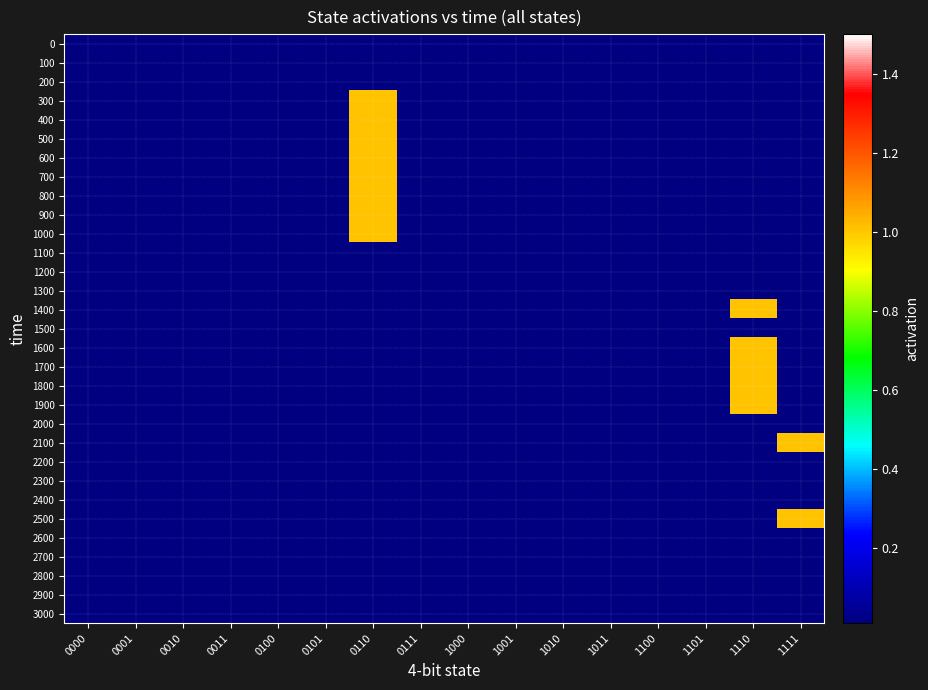

Reading left to right, list all the values displayed in this chart.

0: 0000=0.0	0001=0.0	0010=0.0	0011=0.0	0100=0.0	0101=0.0	0110=0.0	0111=0.0	1000=0.0	1001=0.0	1010=0.0	1011=0.0	1100=0.0	1101=0.0	1110=0.0	1111=0.0
100: 0000=0.0	0001=0.0	0010=0.0	0011=0.0	0100=0.0	0101=0.0	0110=0.0	0111=0.0	1000=0.0	1001=0.0	1010=0.0	1011=0.0	1100=0.0	1101=0.0	1110=0.0	1111=0.0
200: 0000=0.0	0001=0.0	0010=0.0	0011=0.0	0100=0.0	0101=0.0	0110=0.0	0111=0.0	1000=0.0	1001=0.0	1010=0.0	1011=0.0	1100=0.0	1101=0.0	1110=0.0	1111=0.0
300: 0000=0.0	0001=0.0	0010=0.0	0011=0.0	0100=0.0	0101=0.0	0110=1.0	0111=0.0	1000=0.0	1001=0.0	1010=0.0	1011=0.0	1100=0.0	1101=0.0	1110=0.0	1111=0.0
400: 0000=0.0	0001=0.0	0010=0.0	0011=0.0	0100=0.0	0101=0.0	0110=1.0	0111=0.0	1000=0.0	1001=0.0	1010=0.0	1011=0.0	1100=0.0	1101=0.0	1110=0.0	1111=0.0
500: 0000=0.0	0001=0.0	0010=0.0	0011=0.0	0100=0.0	0101=0.0	0110=1.0	0111=0.0	1000=0.0	1001=0.0	1010=0.0	1011=0.0	1100=0.0	1101=0.0	1110=0.0	1111=0.0
600: 0000=0.0	0001=0.0	0010=0.0	0011=0.0	0100=0.0	0101=0.0	0110=1.0	0111=0.0	1000=0.0	1001=0.0	1010=0.0	1011=0.0	1100=0.0	1101=0.0	1110=0.0	1111=0.0
700: 0000=0.0	0001=0.0	0010=0.0	0011=0.0	0100=0.0	0101=0.0	0110=1.0	0111=0.0	1000=0.0	1001=0.0	1010=0.0	1011=0.0	1100=0.0	1101=0.0	1110=0.0	1111=0.0
800: 0000=0.0	0001=0.0	0010=0.0	0011=0.0	0100=0.0	0101=0.0	0110=1.0	0111=0.0	1000=0.0	1001=0.0	1010=0.0	1011=0.0	1100=0.0	1101=0.0	1110=0.0	1111=0.0
900: 0000=0.0	0001=0.0	0010=0.0	0011=0.0	0100=0.0	0101=0.0	0110=1.0	0111=0.0	1000=0.0	1001=0.0	1010=0.0	1011=0.0	1100=0.0	1101=0.0	1110=0.0	1111=0.0
1000: 0000=0.0	0001=0.0	0010=0.0	0011=0.0	0100=0.0	0101=0.0	0110=1.0	0111=0.0	1000=0.0	1001=0.0	1010=0.0	1011=0.0	1100=0.0	1101=0.0	1110=0.0	1111=0.0
1100: 0000=0.0	0001=0.0	0010=0.0	0011=0.0	0100=0.0	0101=0.0	0110=0.0	0111=0.0	1000=0.0	1001=0.0	1010=0.0	1011=0.0	1100=0.0	1101=0.0	1110=0.0	1111=0.0
1200: 0000=0.0	0001=0.0	0010=0.0	0011=0.0	0100=0.0	0101=0.0	0110=0.0	0111=0.0	1000=0.0	1001=0.0	1010=0.0	1011=0.0	1100=0.0	1101=0.0	1110=0.0	1111=0.0
1300: 0000=0.0	0001=0.0	0010=0.0	0011=0.0	0100=0.0	0101=0.0	0110=0.0	0111=0.0	1000=0.0	1001=0.0	1010=0.0	1011=0.0	1100=0.0	1101=0.0	1110=0.0	1111=0.0
1400: 0000=0.0	0001=0.0	0010=0.0	0011=0.0	0100=0.0	0101=0.0	0110=0.0	0111=0.0	1000=0.0	1001=0.0	1010=0.0	1011=0.0	1100=0.0	1101=0.0	1110=1.0	1111=0.0
1500: 0000=0.0	0001=0.0	0010=0.0	0011=0.0	0100=0.0	0101=0.0	0110=0.0	0111=0.0	1000=0.0	1001=0.0	1010=0.0	1011=0.0	1100=0.0	1101=0.0	1110=0.0	1111=0.0
1600: 0000=0.0	0001=0.0	0010=0.0	0011=0.0	0100=0.0	0101=0.0	0110=0.0	0111=0.0	1000=0.0	1001=0.0	1010=0.0	1011=0.0	1100=0.0	1101=0.0	1110=1.0	1111=0.0
1700: 0000=0.0	0001=0.0	0010=0.0	0011=0.0	0100=0.0	0101=0.0	0110=0.0	0111=0.0	1000=0.0	1001=0.0	1010=0.0	1011=0.0	1100=0.0	1101=0.0	1110=1.0	1111=0.0
1800: 0000=0.0	0001=0.0	0010=0.0	0011=0.0	0100=0.0	0101=0.0	0110=0.0	0111=0.0	1000=0.0	1001=0.0	1010=0.0	1011=0.0	1100=0.0	1101=0.0	1110=1.0	1111=0.0
1900: 0000=0.0	0001=0.0	0010=0.0	0011=0.0	0100=0.0	0101=0.0	0110=0.0	0111=0.0	1000=0.0	1001=0.0	1010=0.0	1011=0.0	1100=0.0	1101=0.0	1110=1.0	1111=0.0
2000: 0000=0.0	0001=0.0	0010=0.0	0011=0.0	0100=0.0	0101=0.0	0110=0.0	0111=0.0	1000=0.0	1001=0.0	1010=0.0	1011=0.0	1100=0.0	1101=0.0	1110=0.0	1111=0.0
2100: 0000=0.0	0001=0.0	0010=0.0	0011=0.0	0100=0.0	0101=0.0	0110=0.0	0111=0.0	1000=0.0	1001=0.0	1010=0.0	1011=0.0	1100=0.0	1101=0.0	1110=0.0	1111=1.0
2200: 0000=0.0	0001=0.0	0010=0.0	0011=0.0	0100=0.0	0101=0.0	0110=0.0	0111=0.0	1000=0.0	1001=0.0	1010=0.0	1011=0.0	1100=0.0	1101=0.0	1110=0.0	1111=0.0
2300: 0000=0.0	0001=0.0	0010=0.0	0011=0.0	0100=0.0	0101=0.0	0110=0.0	0111=0.0	1000=0.0	1001=0.0	1010=0.0	1011=0.0	1100=0.0	1101=0.0	1110=0.0	1111=0.0
2400: 0000=0.0	0001=0.0	0010=0.0	0011=0.0	0100=0.0	0101=0.0	0110=0.0	0111=0.0	1000=0.0	1001=0.0	1010=0.0	1011=0.0	1100=0.0	1101=0.0	1110=0.0	1111=0.0
2500: 0000=0.0	0001=0.0	0010=0.0	0011=0.0	0100=0.0	0101=0.0	0110=0.0	0111=0.0	1000=0.0	1001=0.0	1010=0.0	1011=0.0	1100=0.0	1101=0.0	1110=0.0	1111=1.0
2600: 0000=0.0	0001=0.0	0010=0.0	0011=0.0	0100=0.0	0101=0.0	0110=0.0	0111=0.0	1000=0.0	1001=0.0	1010=0.0	1011=0.0	1100=0.0	1101=0.0	1110=0.0	1111=0.0
2700: 0000=0.0	0001=0.0	0010=0.0	0011=0.0	0100=0.0	0101=0.0	0110=0.0	0111=0.0	1000=0.0	1001=0.0	1010=0.0	1011=0.0	1100=0.0	1101=0.0	1110=0.0	1111=0.0
2800: 0000=0.0	0001=0.0	0010=0.0	0011=0.0	0100=0.0	0101=0.0	0110=0.0	0111=0.0	1000=0.0	1001=0.0	1010=0.0	1011=0.0	1100=0.0	1101=0.0	1110=0.0	1111=0.0
2900: 0000=0.0	0001=0.0	0010=0.0	0011=0.0	0100=0.0	0101=0.0	0110=0.0	0111=0.0	1000=0.0	1001=0.0	1010=0.0	1011=0.0	1100=0.0	1101=0.0	1110=0.0	1111=0.0
3000: 0000=0.0	0001=0.0	0010=0.0	0011=0.0	0100=0.0	0101=0.0	0110=0.0	0111=0.0	1000=0.0	1001=0.0	1010=0.0	1011=0.0	1100=0.0	1101=0.0	1110=0.0	1111=0.0